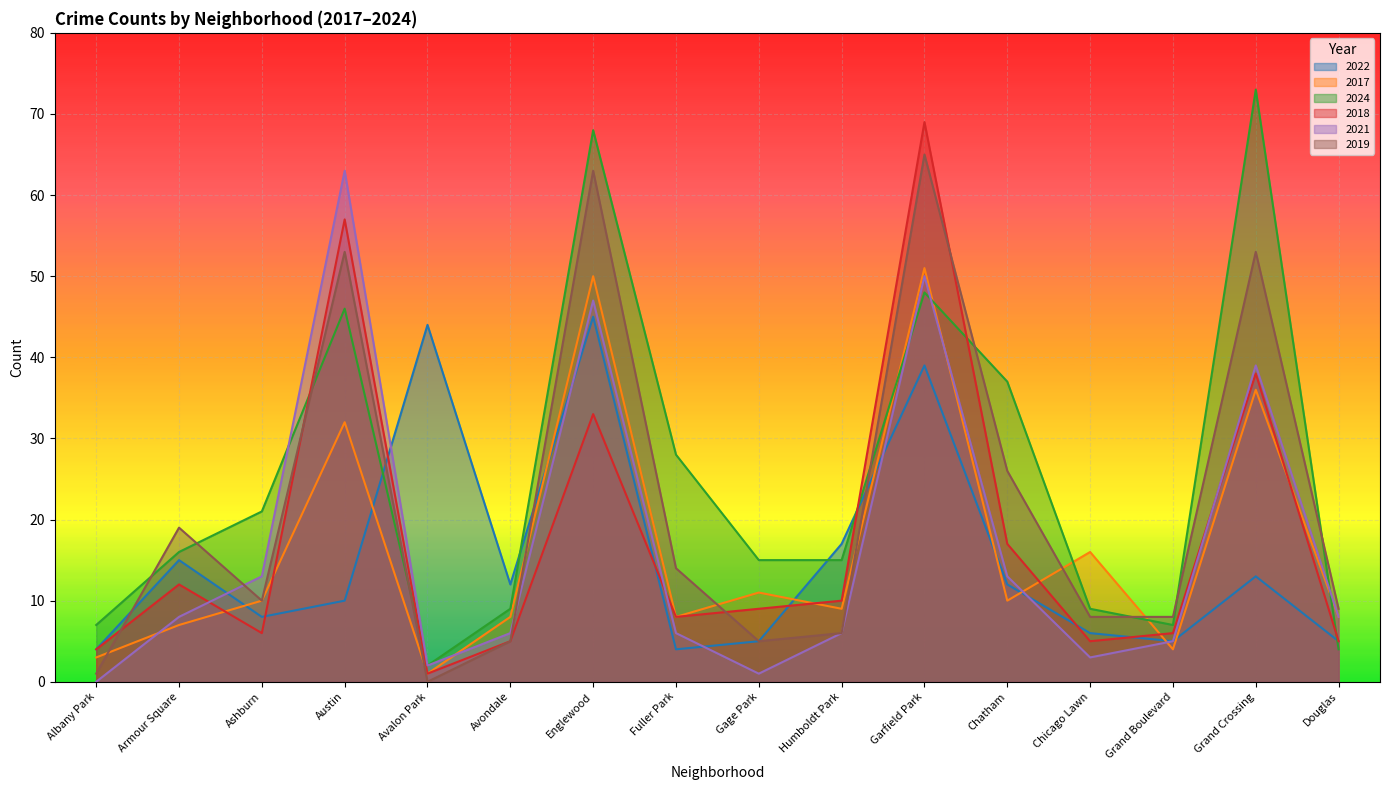

What is the difference between the 2024 values at Armour Square and Austin?

30